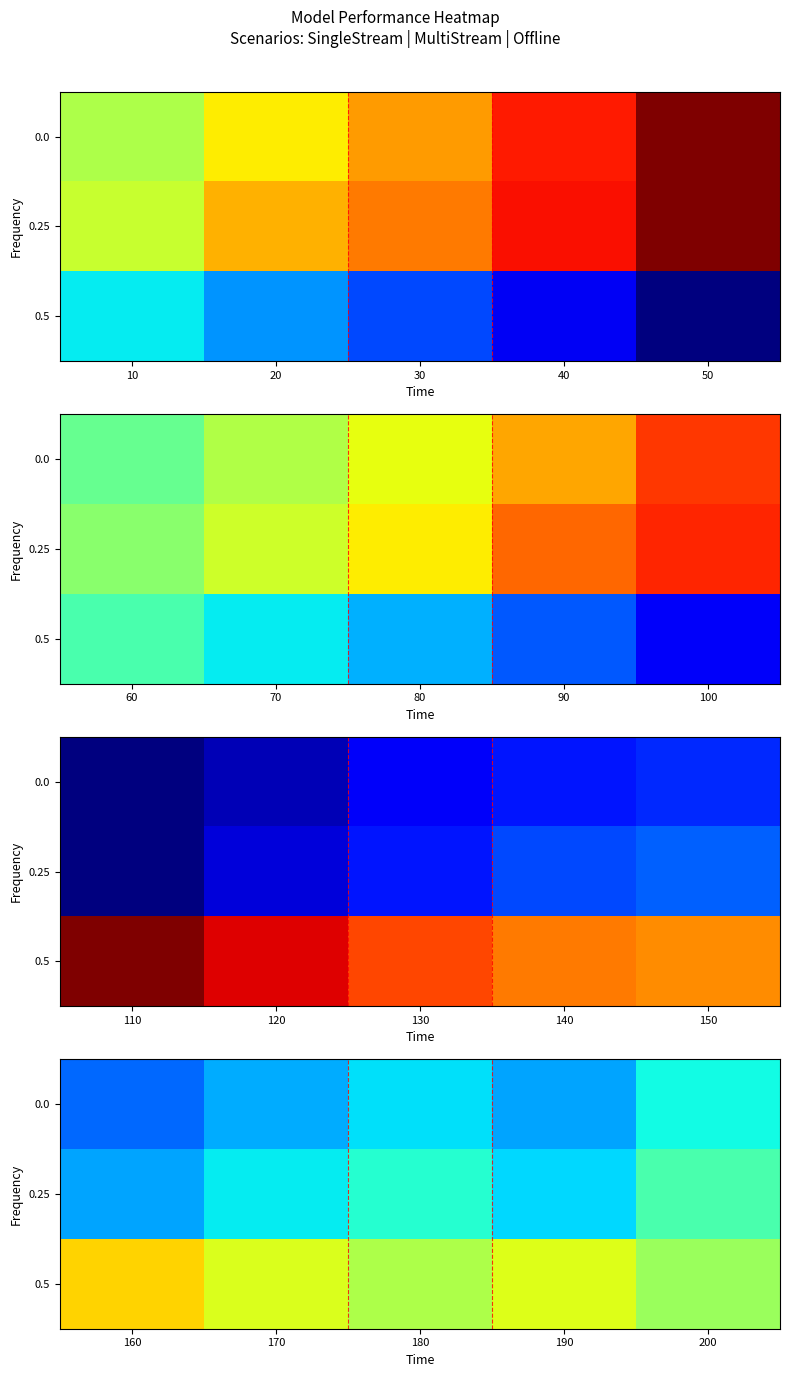

Which series changed the most between 190 and 200?

0.25